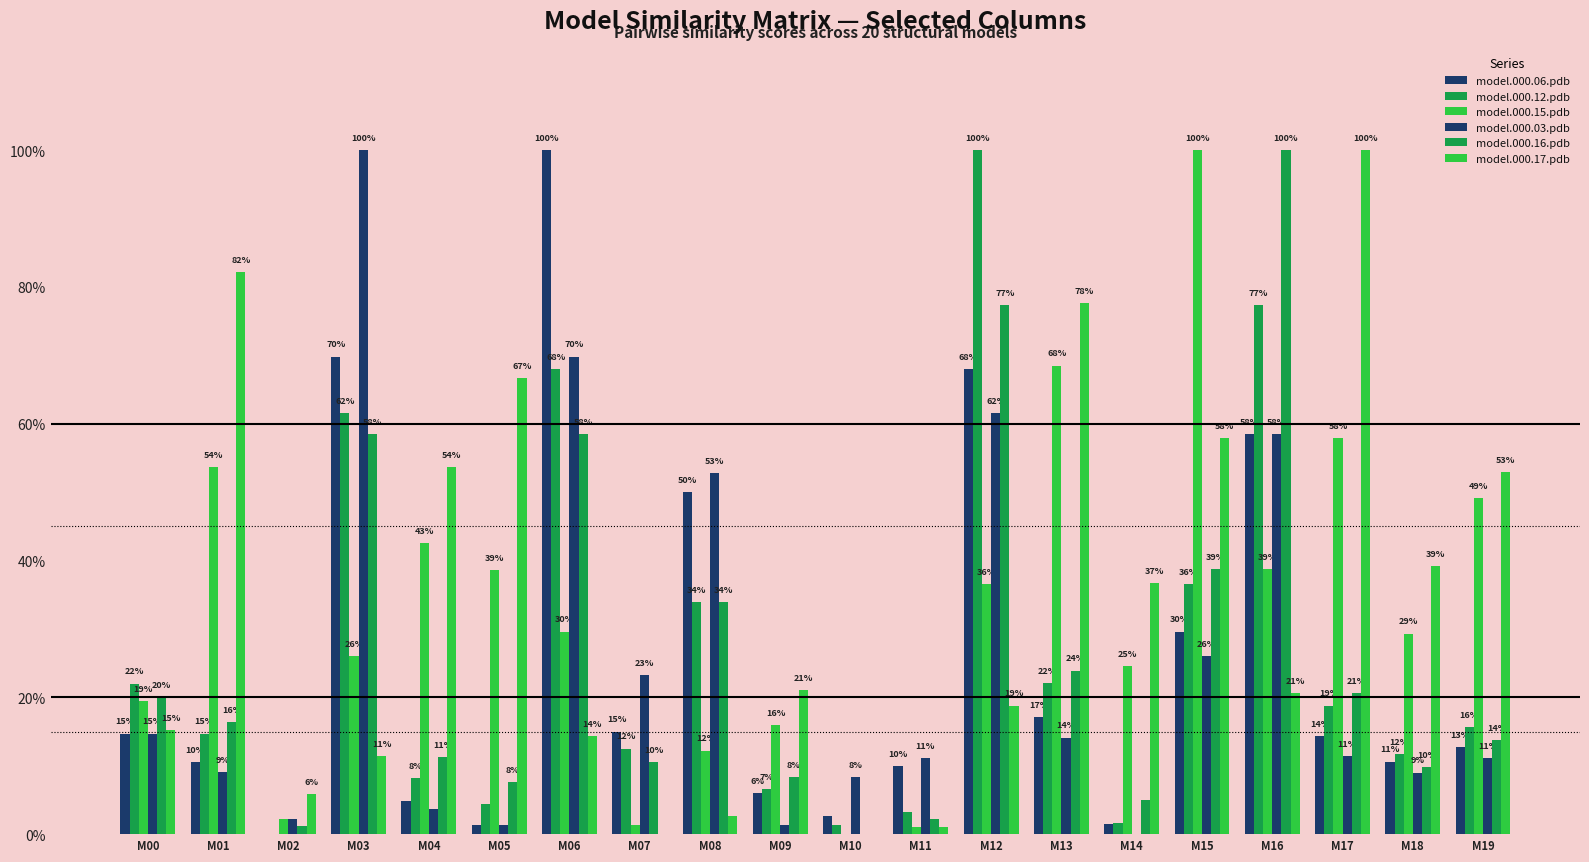

Is it true that model.000.12.pdb equals 1.0 at M12?

True